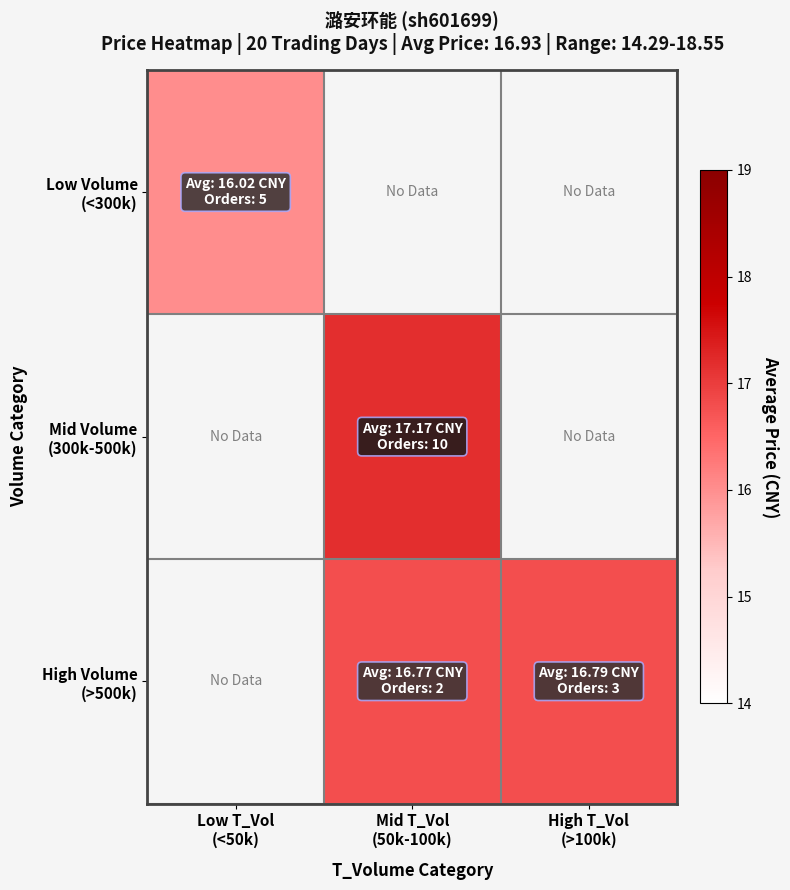

Between High T_Vol
(>100k) and Mid T_Vol
(50k-100k), which is larger?

Mid T_Vol
(50k-100k)